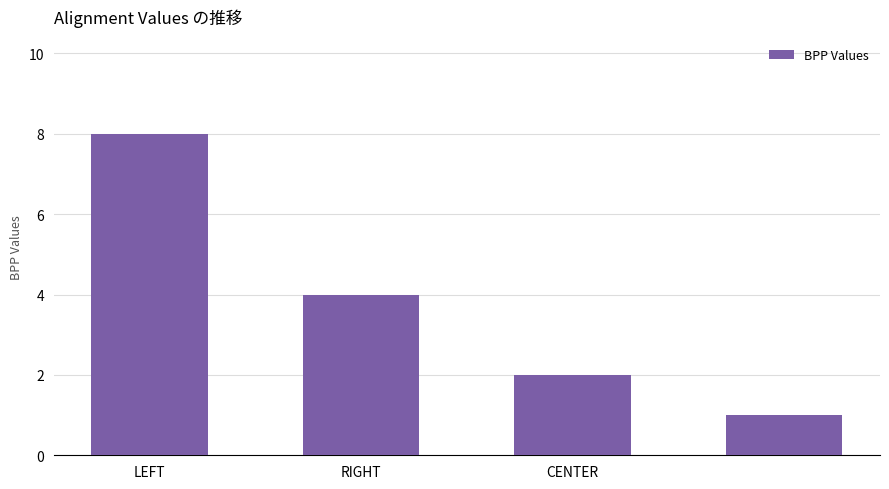

What is the maximum value shown in the chart?

8